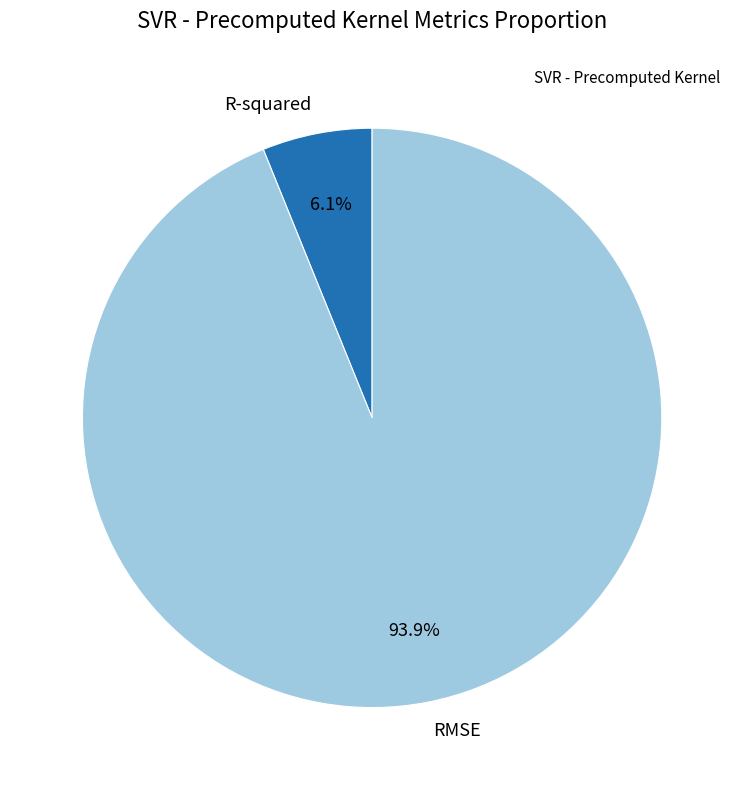

Rank the categories by value from highest to lowest.

RMSE, R-squared